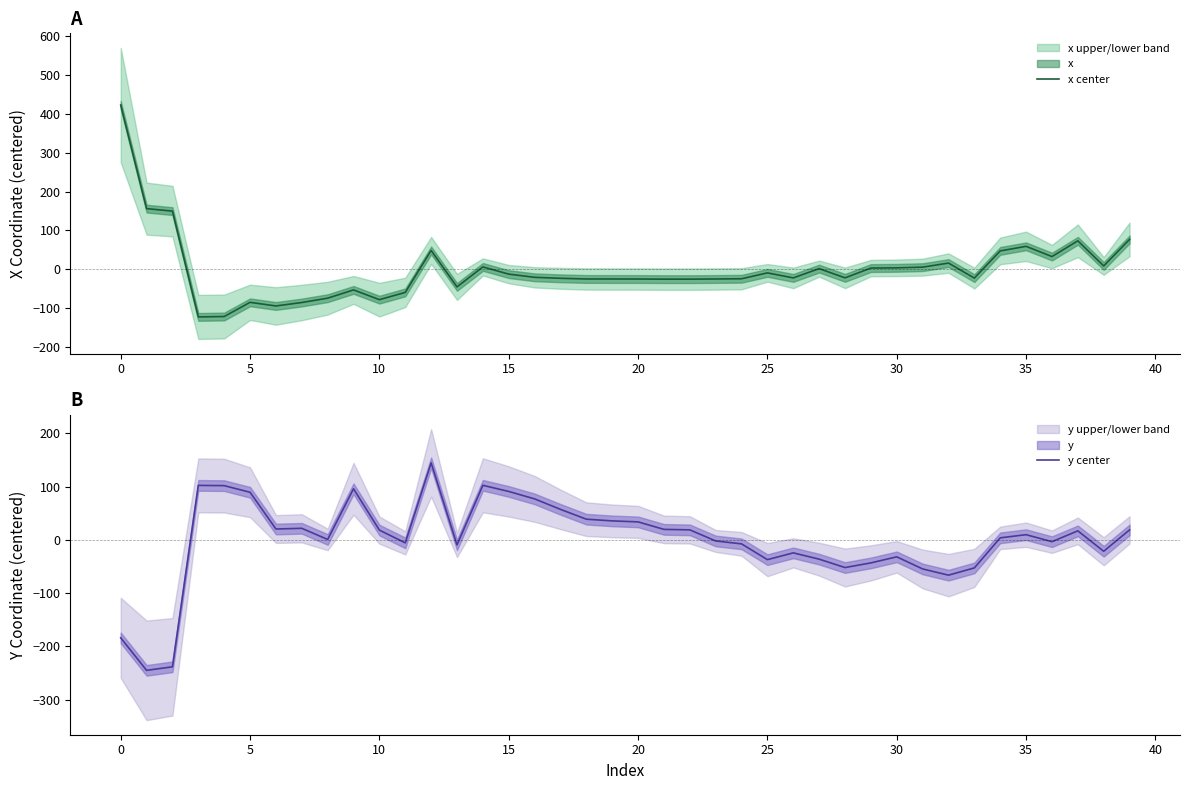

Which series has the widest spread of values?

x center